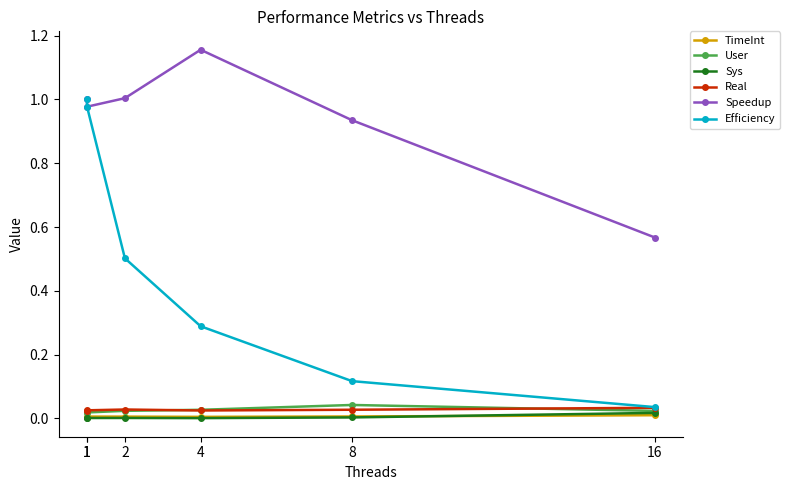

How many categories are shown in the chart?

6